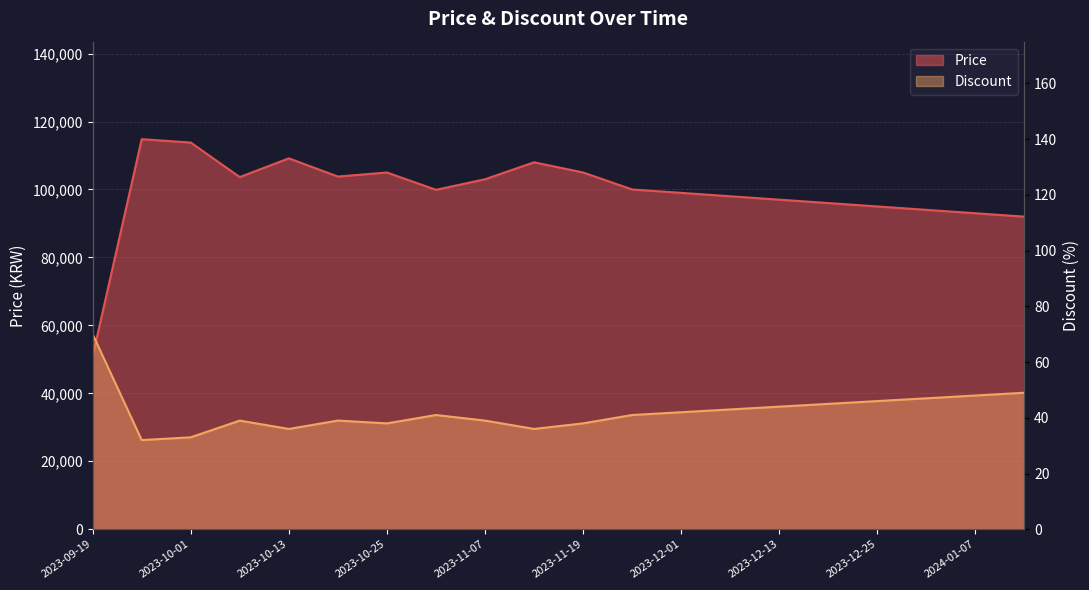

At 2024-01-01, list the series in order from smallest to largest.

Discount, Price